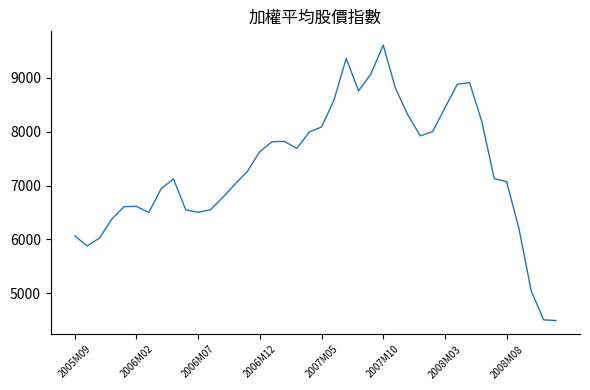

What is the difference between the maximum and minimum values?

5108.8